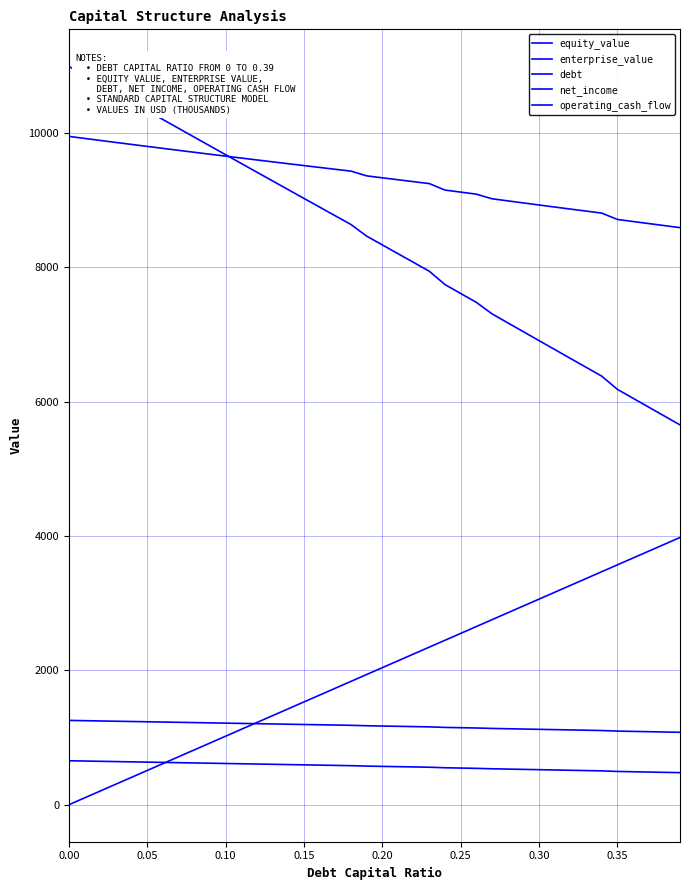

How many lines are shown in the chart?

5